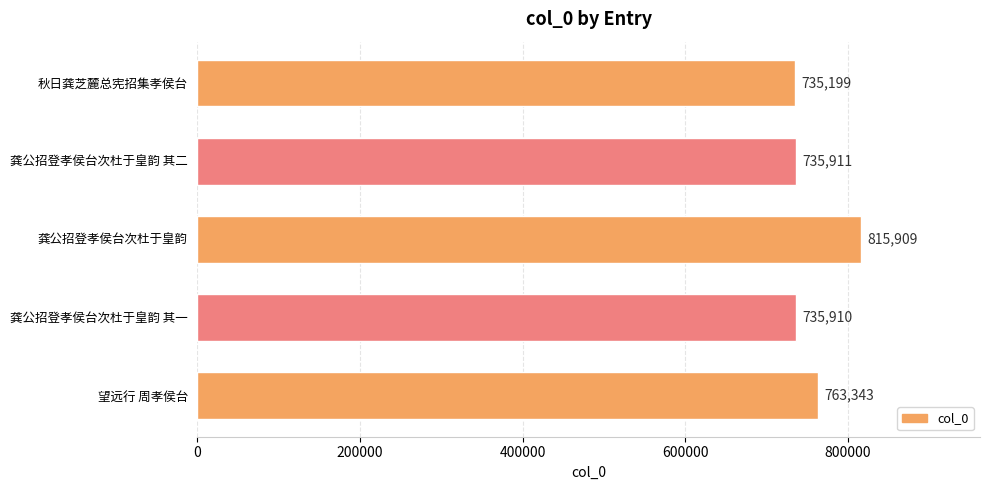

List the labels in order of value, smallest first.

秋日龚芝麓总宪招集孝侯台, 龚公招登孝侯台次杜于皇韵 其一, 龚公招登孝侯台次杜于皇韵 其二, 望远行 周孝侯台, 龚公招登孝侯台次杜于皇韵